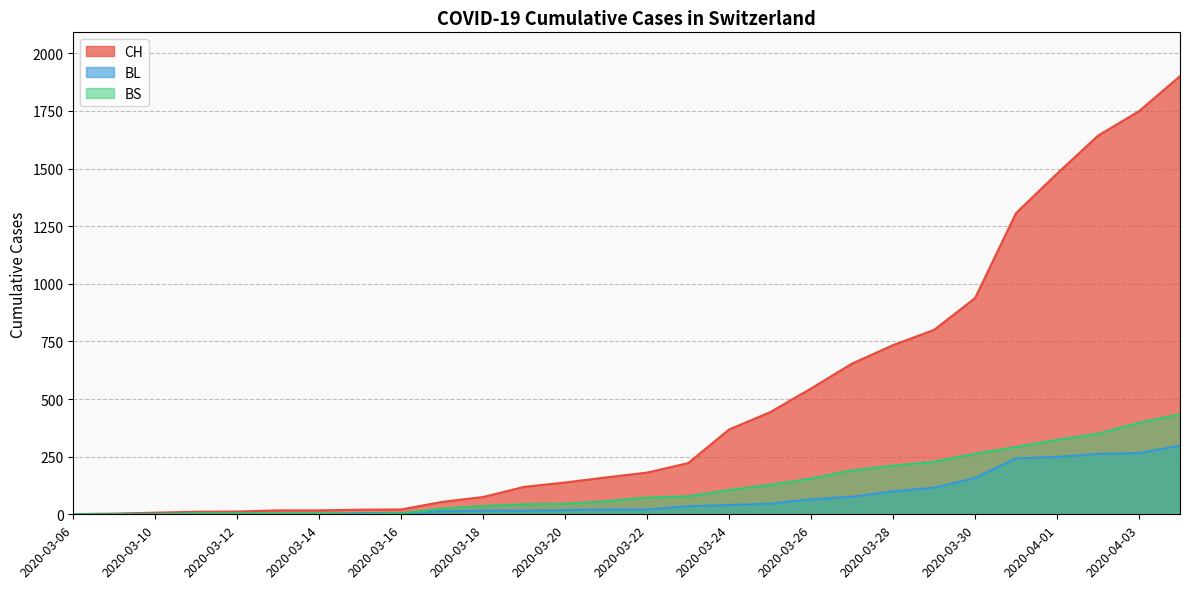

What is the value of the BL point at the 5th from the left?

2